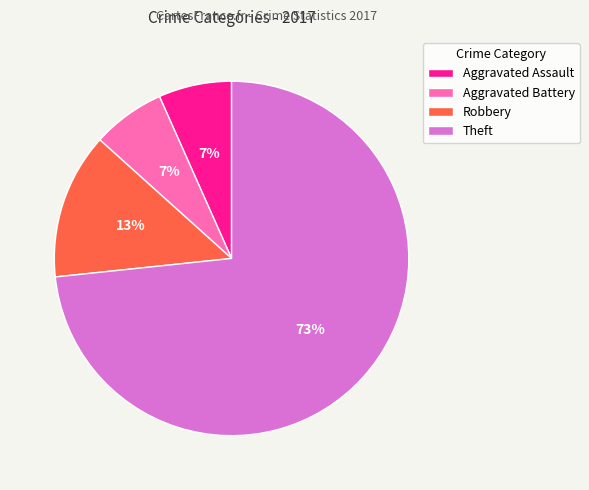

Which has a higher value, Robbery or Theft?

Theft